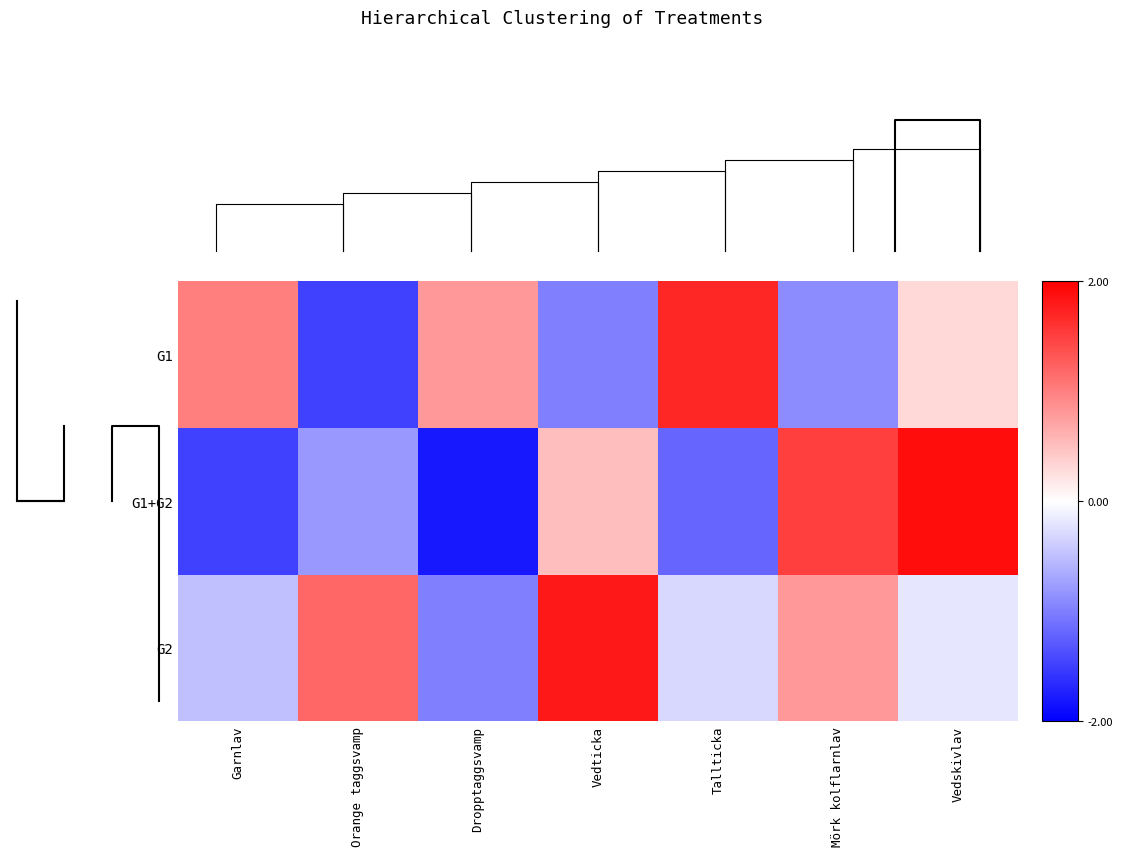

Which has a higher value, Mörk kolflarnlav or Garnlav?

Mörk kolflarnlav